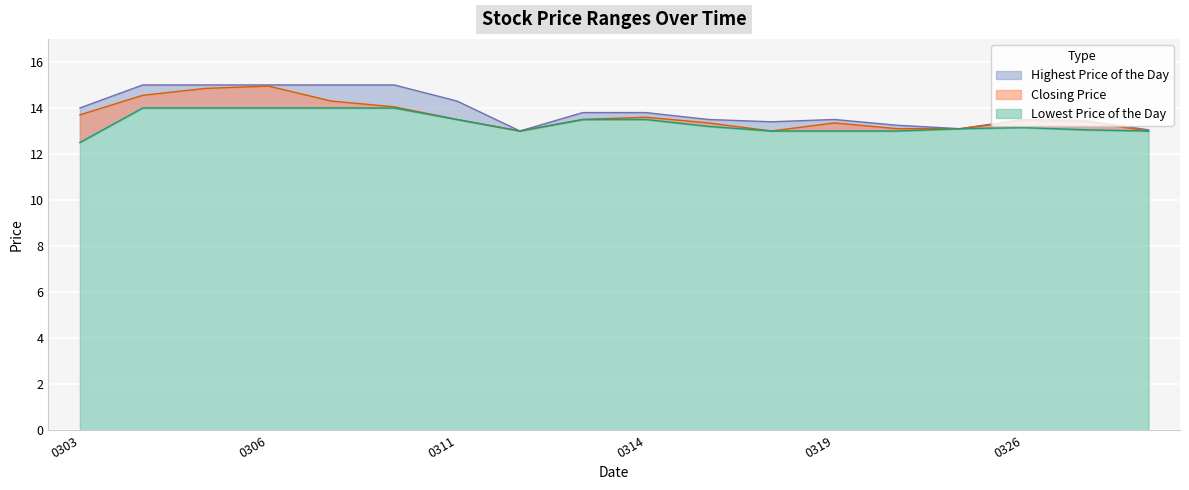

What is the greatest value displayed?

15.0